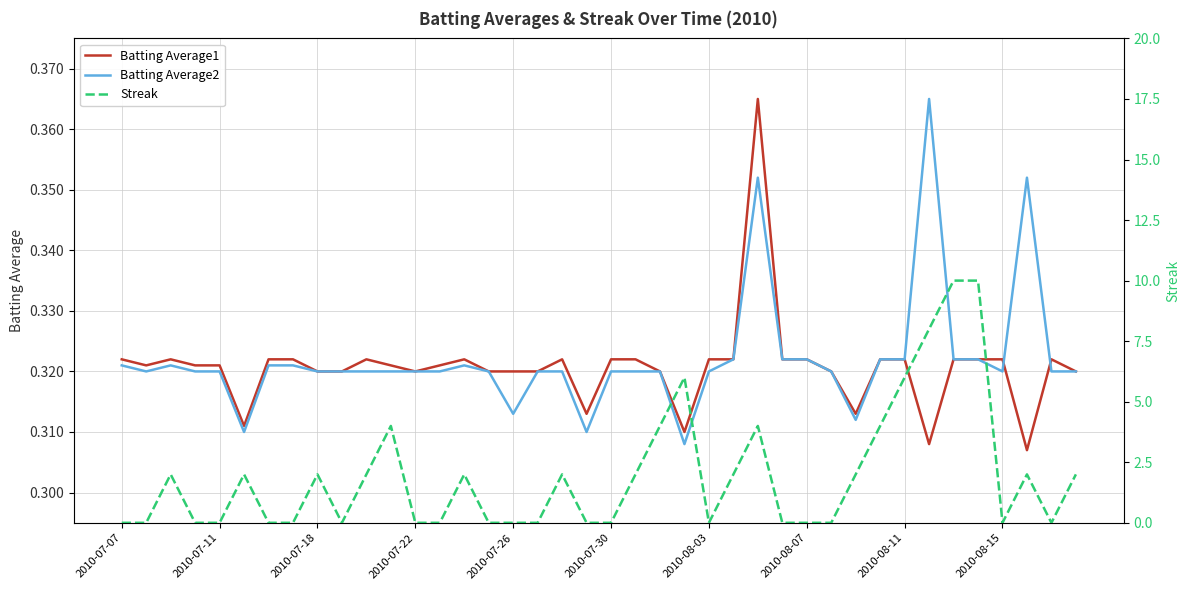

Between 2010-07-07 and 19, which series saw the biggest shift?

Batting Average2